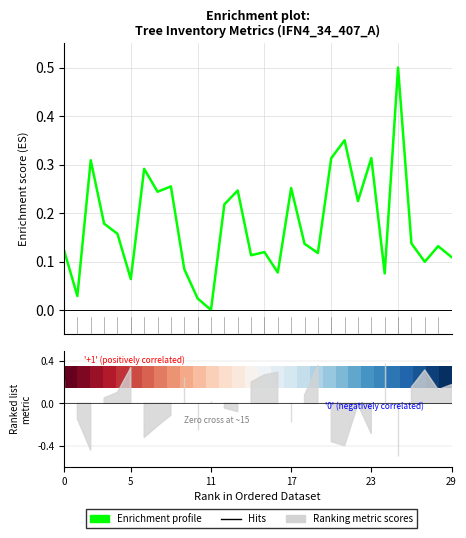

The Enrichment profile series shows 0.1 at 5. True or false?

True